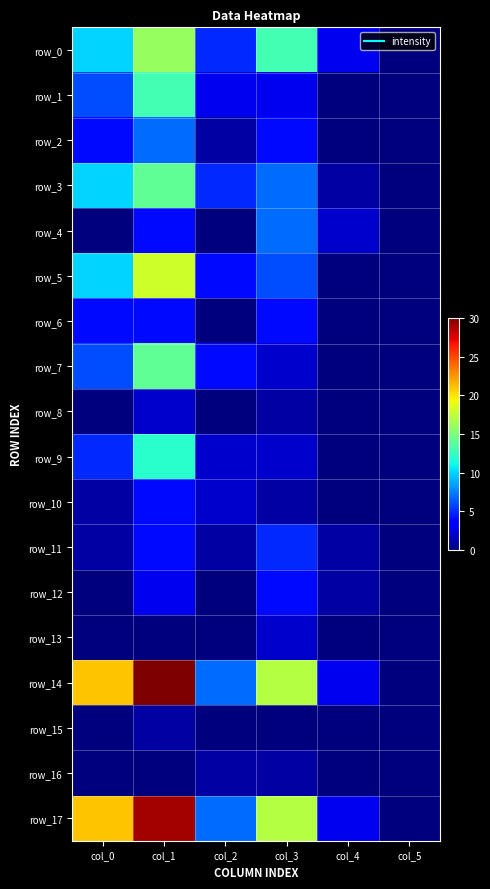

What is the difference between the maximum and minimum values in the row_15 series?

1